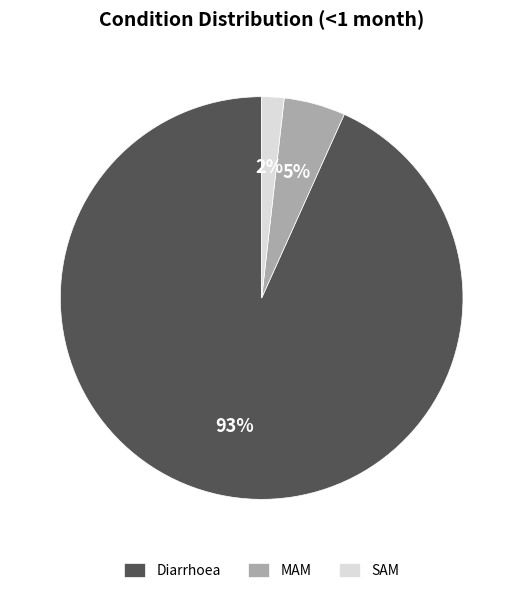

Which slice represents more than half of the pie?

Diarrhoea